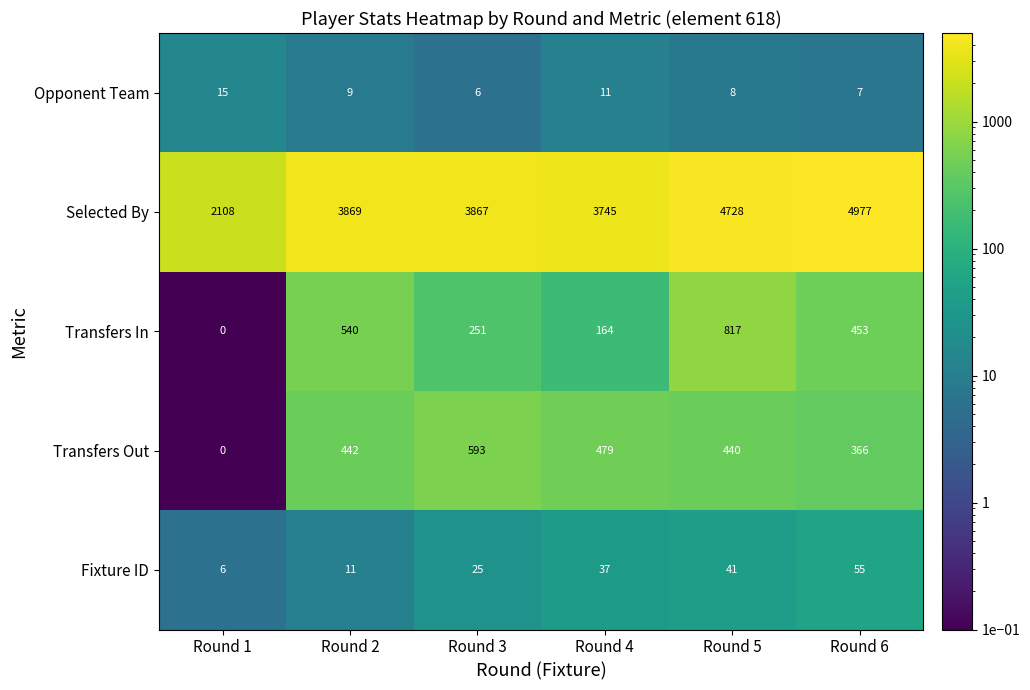

What is the difference between the maximum and minimum values in the Transfers Out series?

593